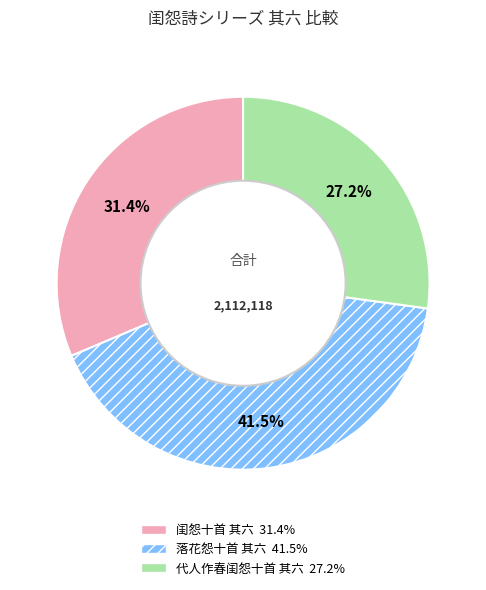

Combined, what portion of the pie is 闺怨十首 其六 and 落花怨十首 其六?

72.8%